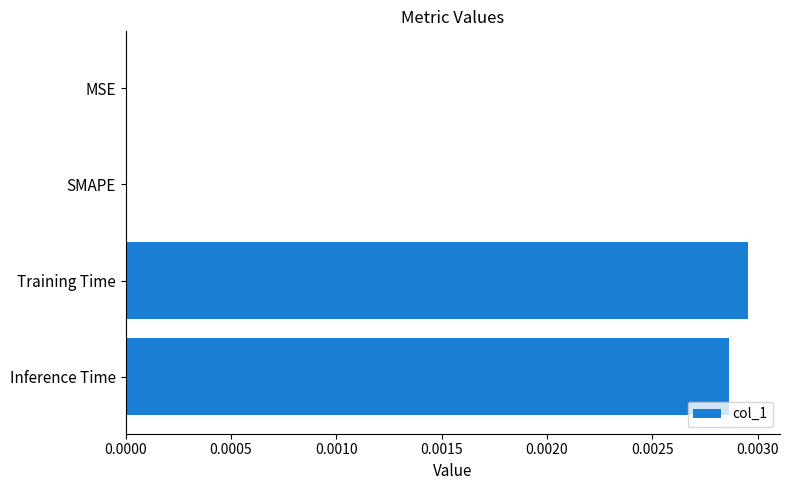

Between SMAPE and Inference Time, which is larger?

Inference Time